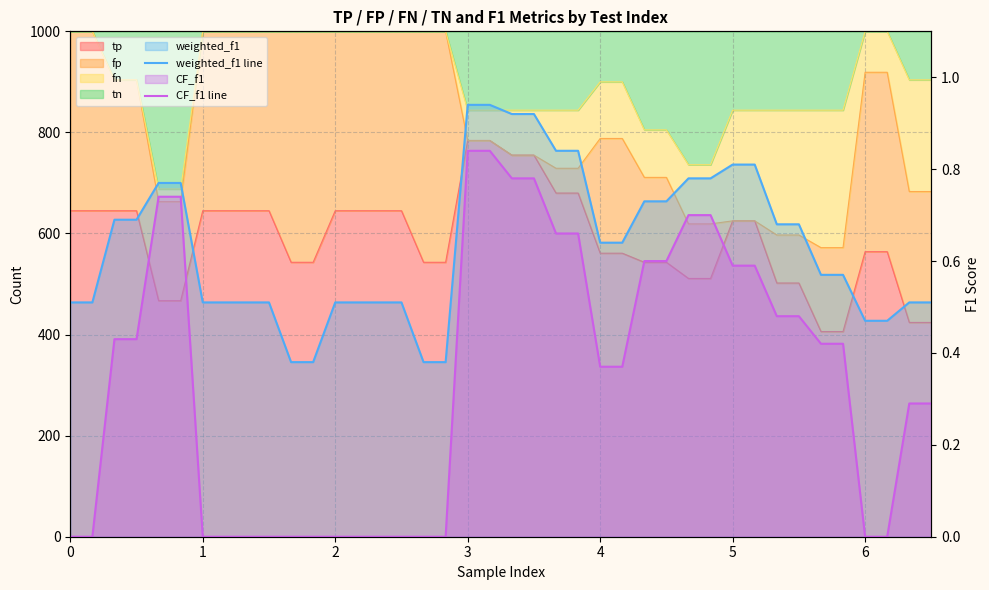

Reading left to right, extract all data points from this chart.

weighted_f1 line: 0.5	0.5	0.7	0.7	0.8	0.8	0.5	0.5	0.5	0.5	0.4	0.4	0.5	0.5	0.5	0.5	0.4	0.4	0.9	0.9	0.9	0.9	0.8	0.8	0.6	0.6	0.7	0.7	0.8	0.8	0.8	0.8	0.7	0.7	0.6	0.6	0.5	0.5	0.5	0.5
CF_f1 line: 0.0	0.0	0.4	0.4	0.7	0.7	0.0	0.0	0.0	0.0	0.0	0.0	0.0	0.0	0.0	0.0	0.0	0.0	0.8	0.8	0.8	0.8	0.7	0.7	0.4	0.4	0.6	0.6	0.7	0.7	0.6	0.6	0.5	0.5	0.4	0.4	0.0	0.0	0.3	0.3